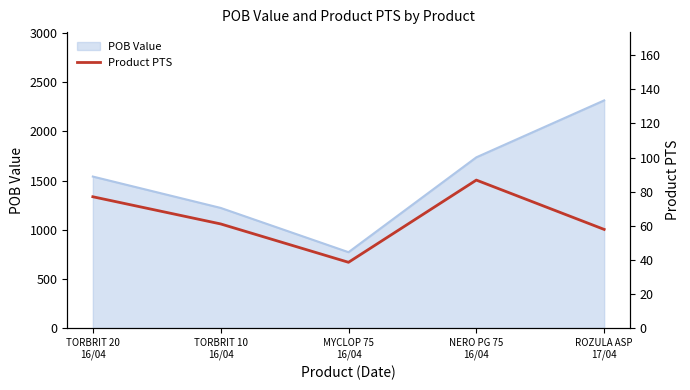

Reading right to left, extract all data points from this chart.

57.9	86.8	38.6	61.1	77.0